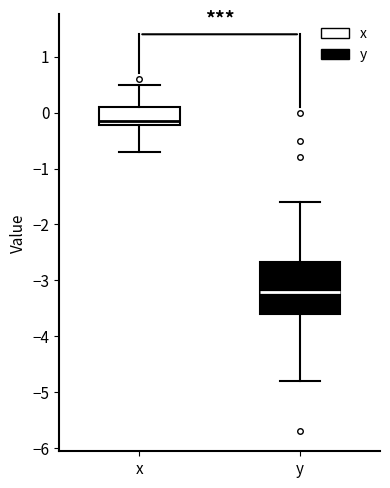

Reading left to right, read every box against the y-axis: the position of its median line, the range the box covers, and the ends of its whiskers. The values are not printed on the chart, so give them approximately, as read against the axis.

x: median -0.1, box -0.2 to 0.1, whiskers -0.7 to 0.5
y: median -3.2, box -3.6 to -2.7, whiskers -4.8 to -1.6